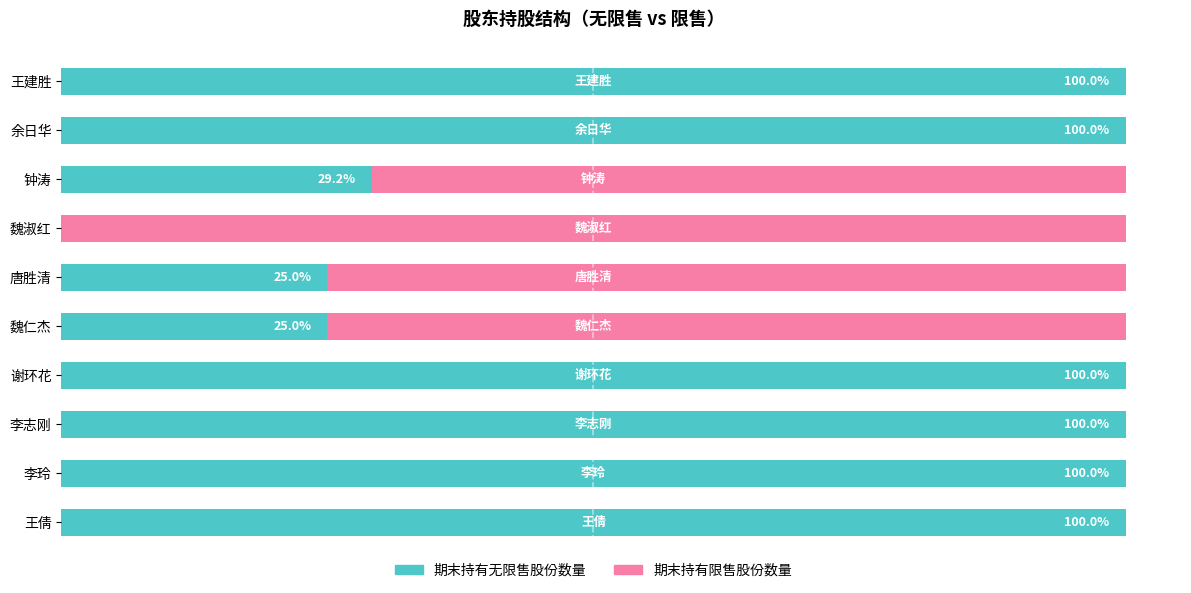

What are all the series names shown in the legend?

期末持有无限售股份数量, 期末持有限售股份数量